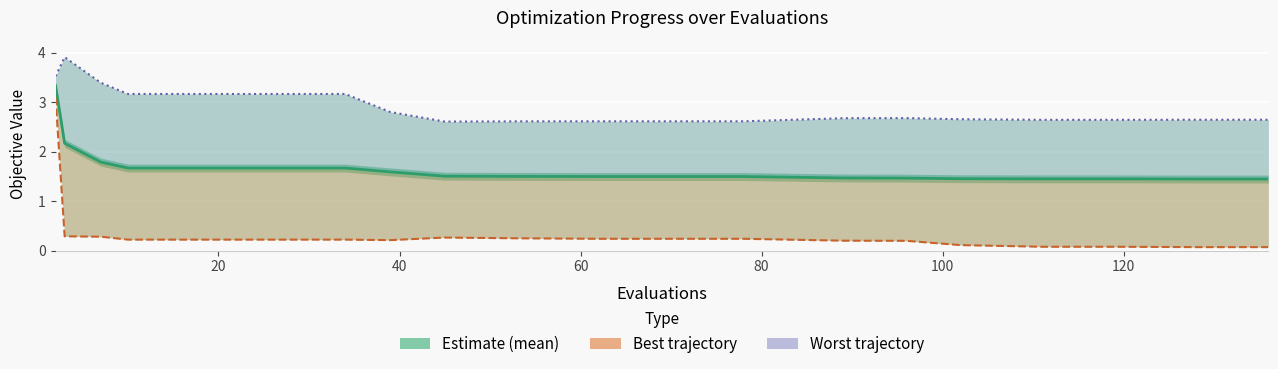

True or false: worst and mean cross at least once.

False